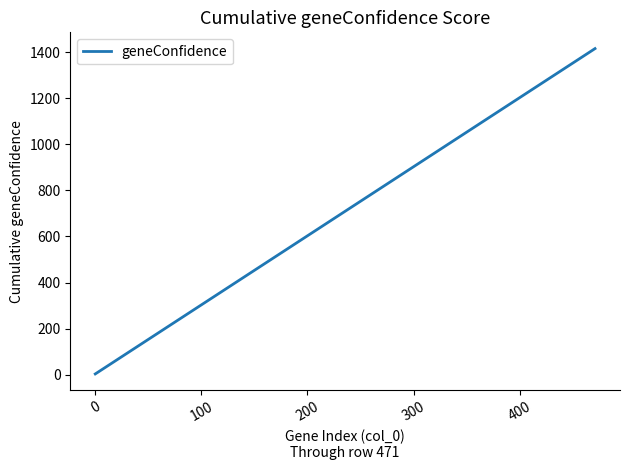

What is the maximum value shown in the chart?

1416